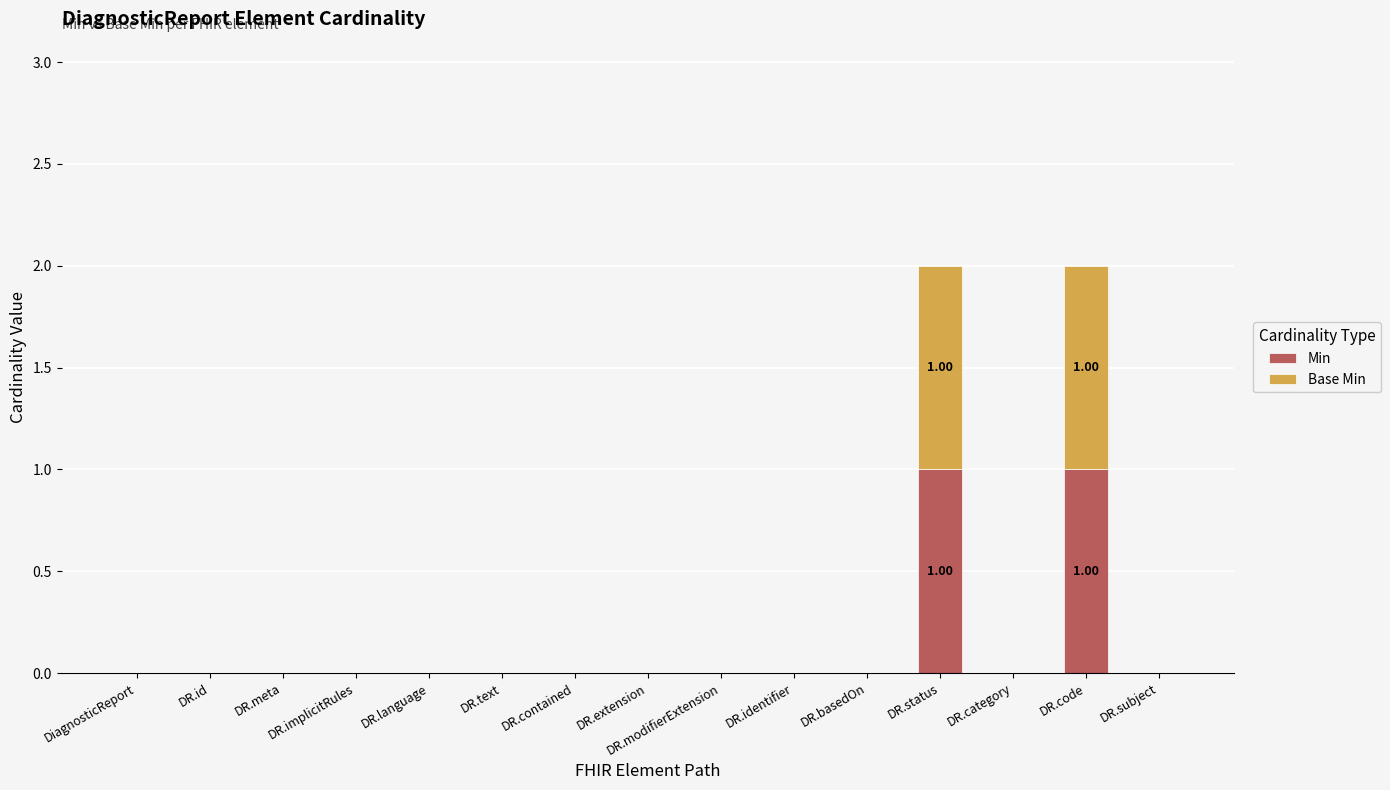

List the series in order of their peak value, lowest first.

Min, Base Min